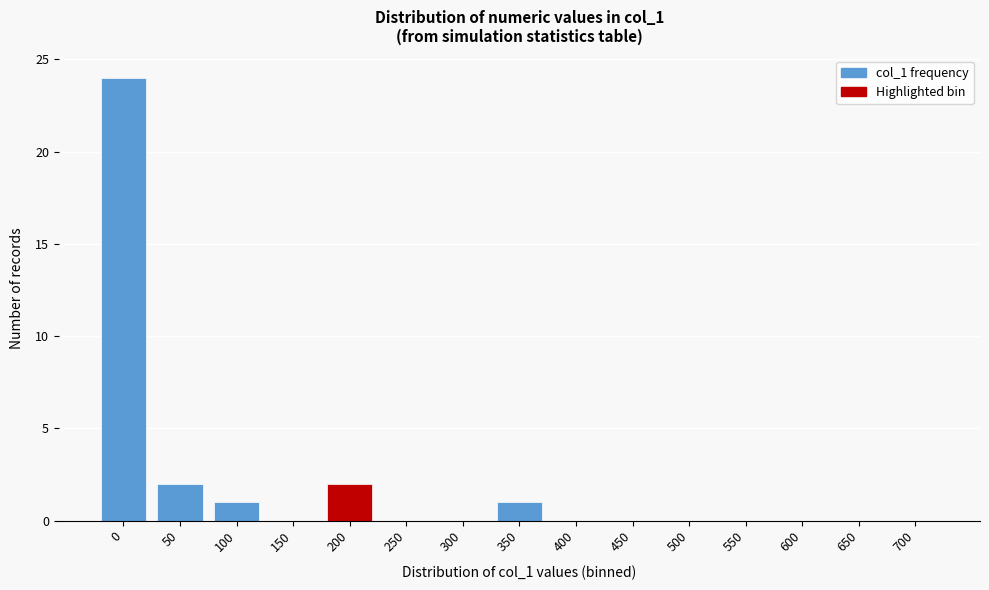

Reading left to right, list all the values displayed in this chart.

0=24	50=2	100=1	150=0	200=2	250=0	300=0	350=1	400=0	450=0	500=0	550=0	600=0	650=0	700=0